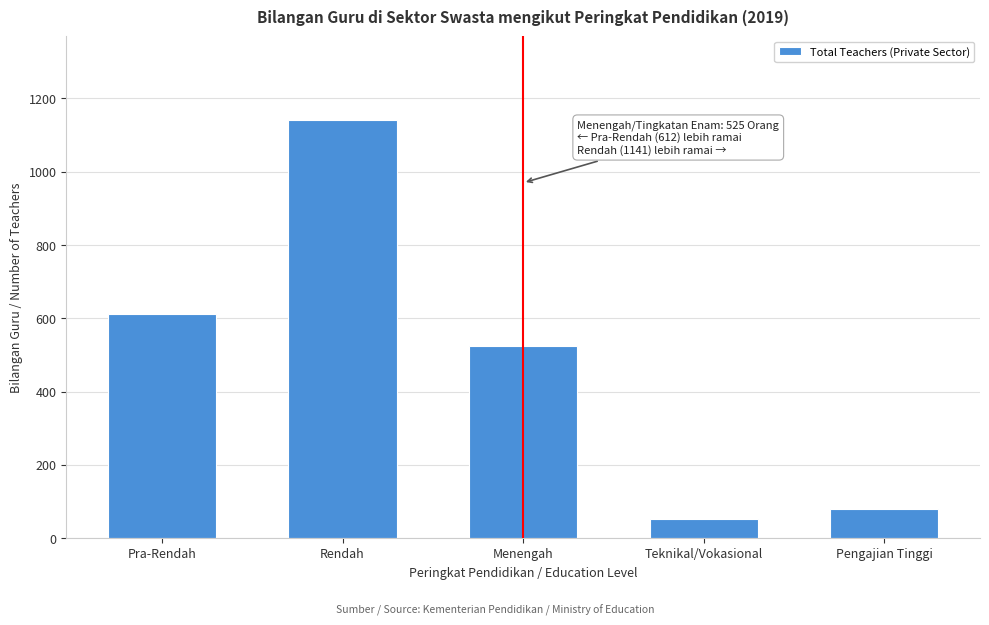

Reading left to right, extract all data points from this chart.

Pra-Rendah=612	Rendah=1141	Menengah=525	Teknikal/Vokasional=53	Pengajian Tinggi=79